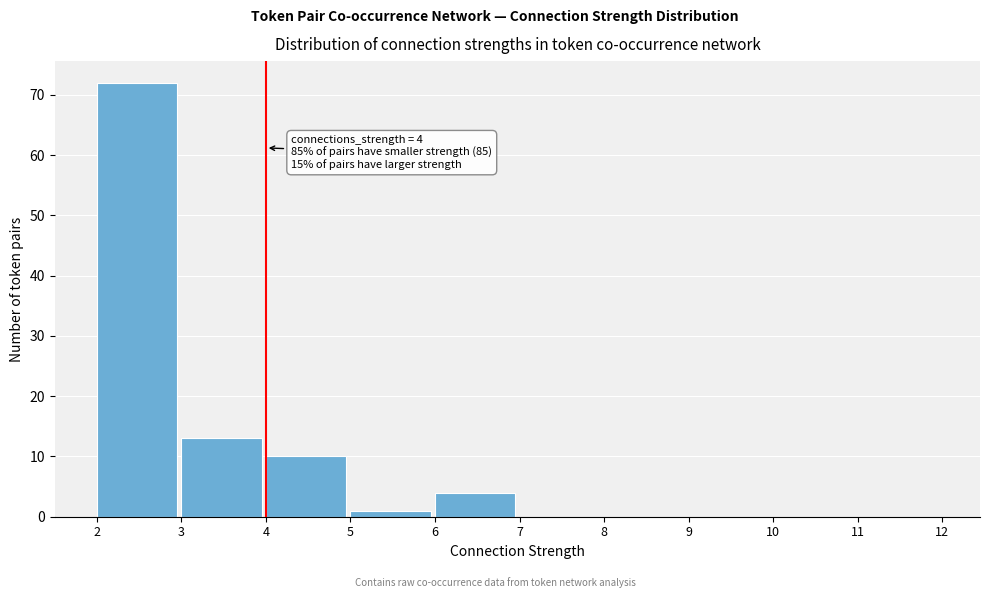

Over which range of the x-axis is the bar tallest?

2 to 3